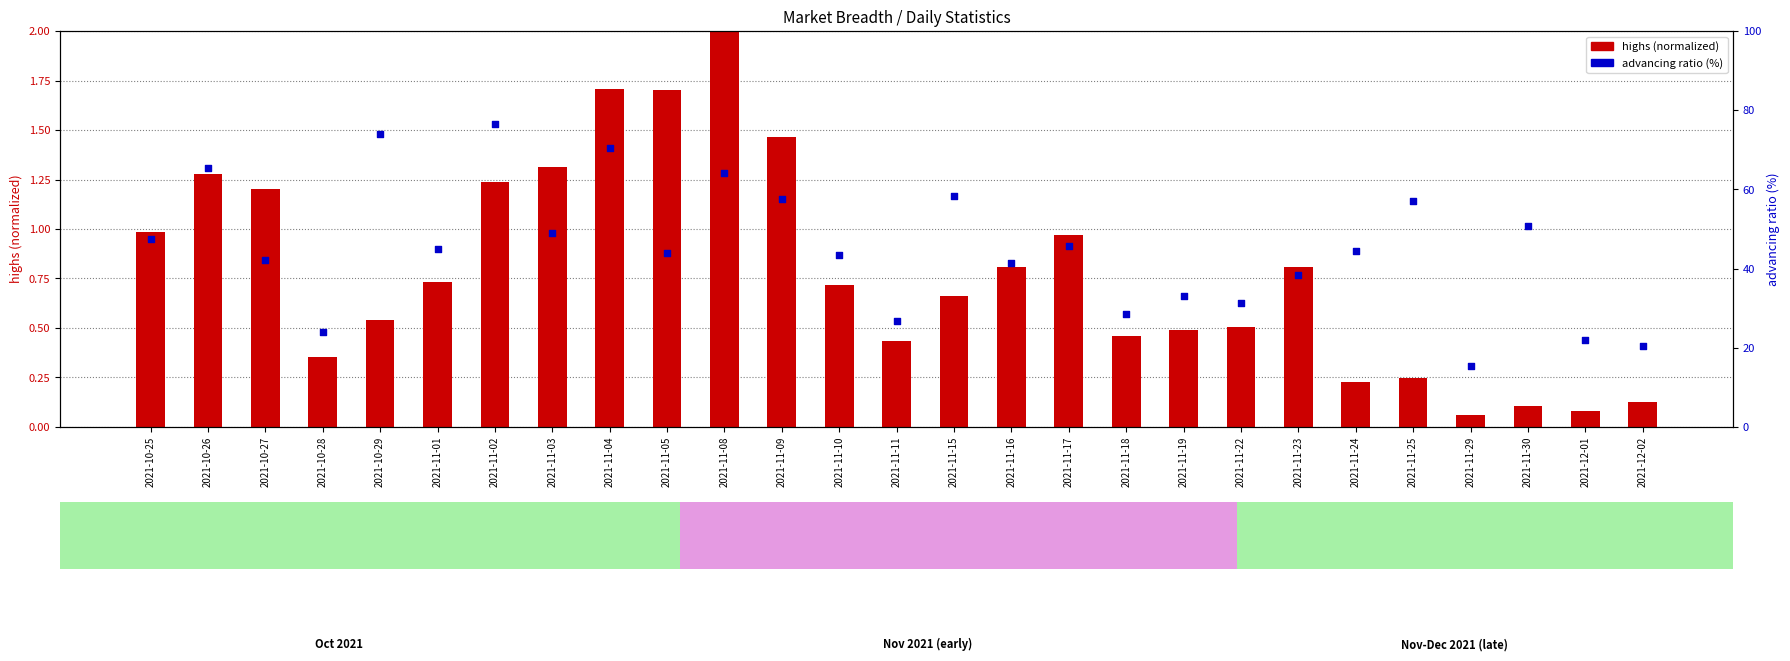

At which category is the sum across all series the highest?

2021-11-02